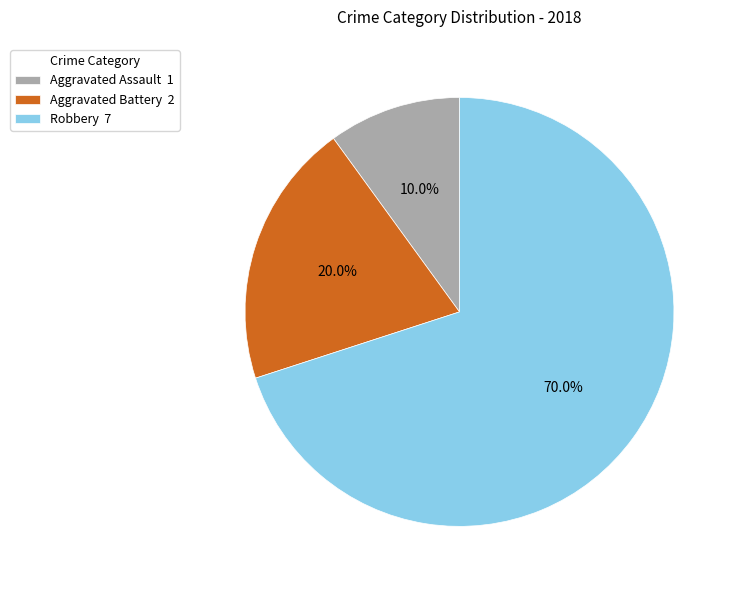

Which category has the smallest portion of the pie?

Aggravated Assault